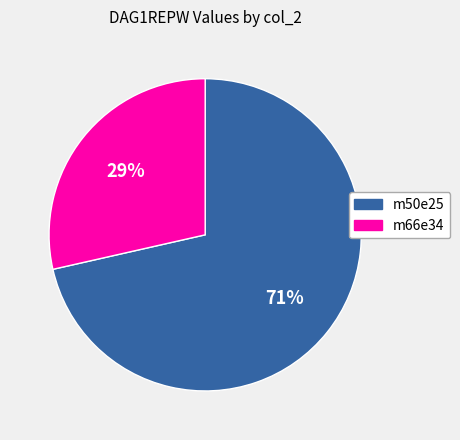

Does any single category account for the majority?

Yes